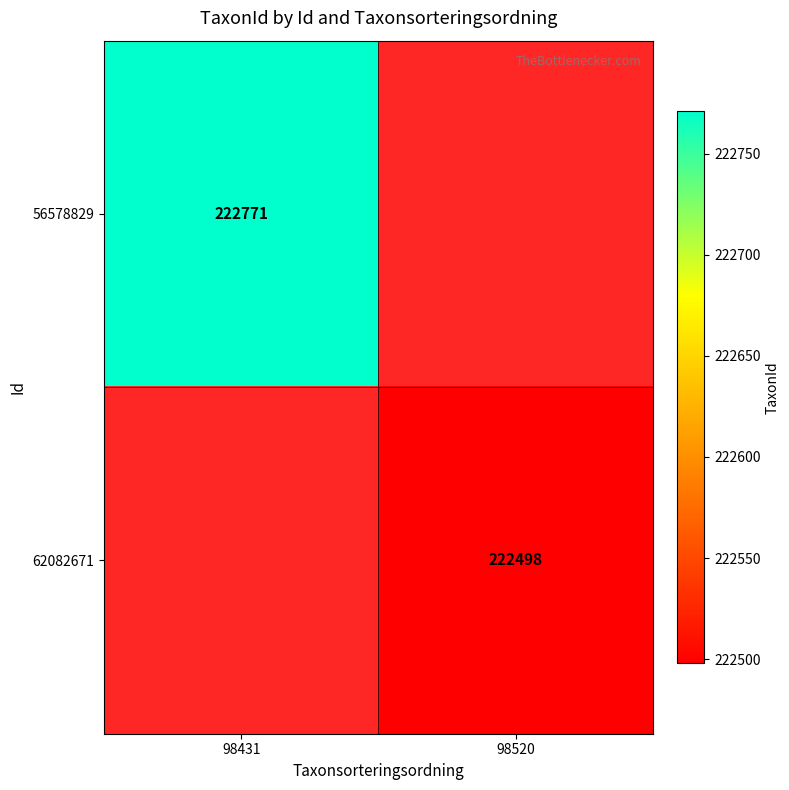

The 56578829 series shows 57367 at 98431. True or false?

False